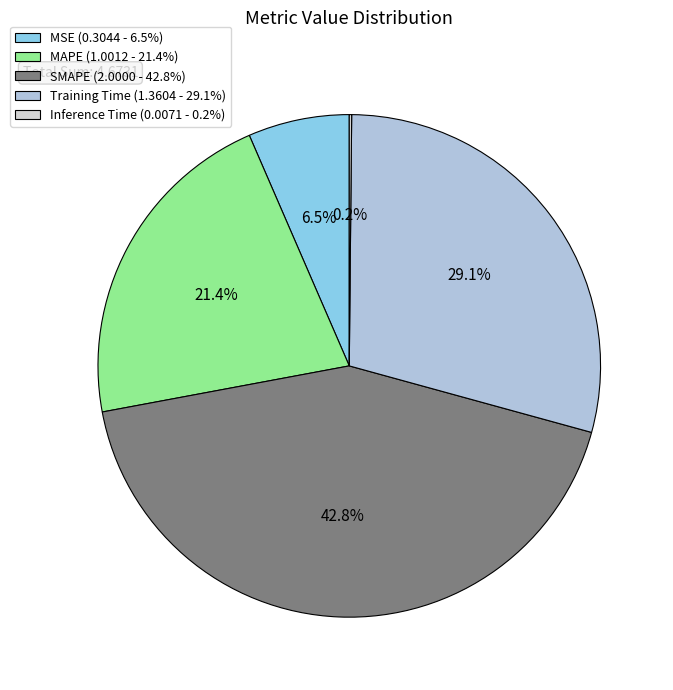

To the nearest percent, what is the combined percentage of MAPE and Training Time?

51%